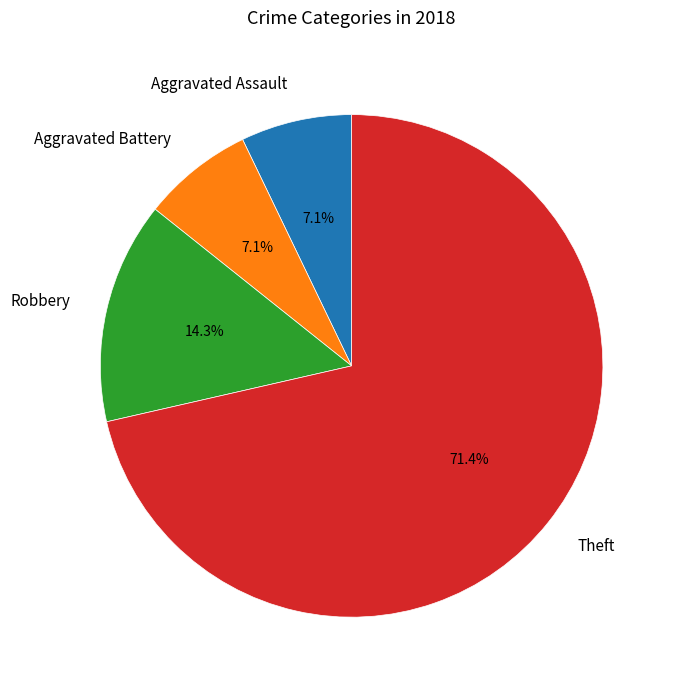

To the nearest percent, what is the difference between the largest and smallest slice percentages?

64%